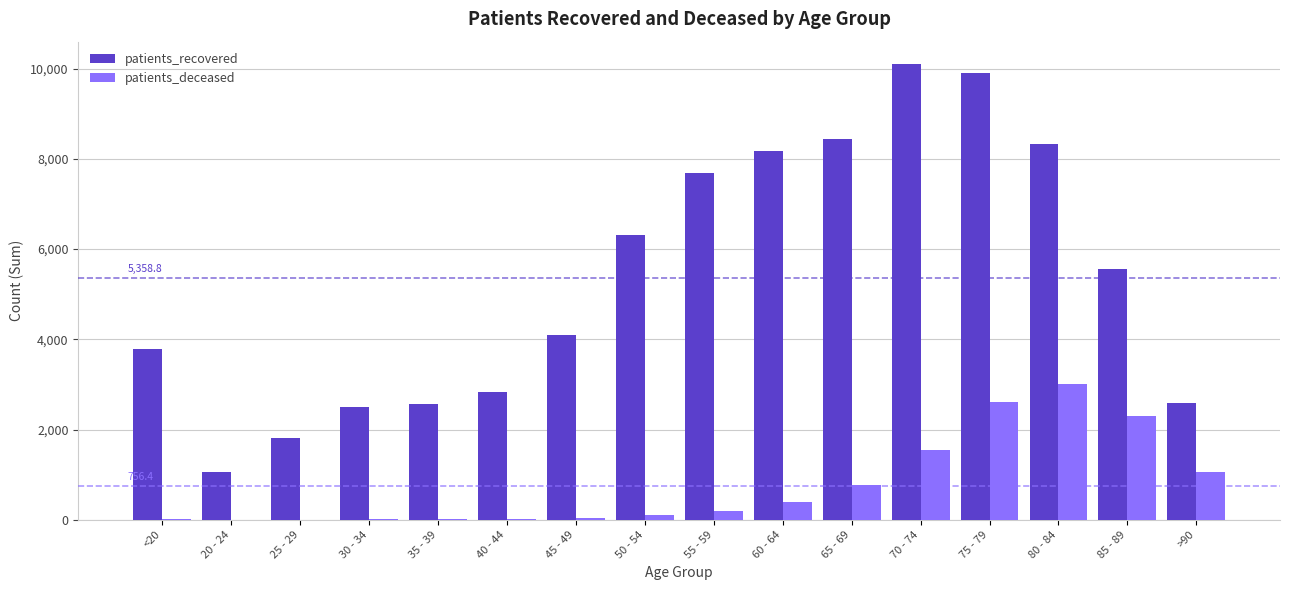

What is the greatest value displayed?

10092